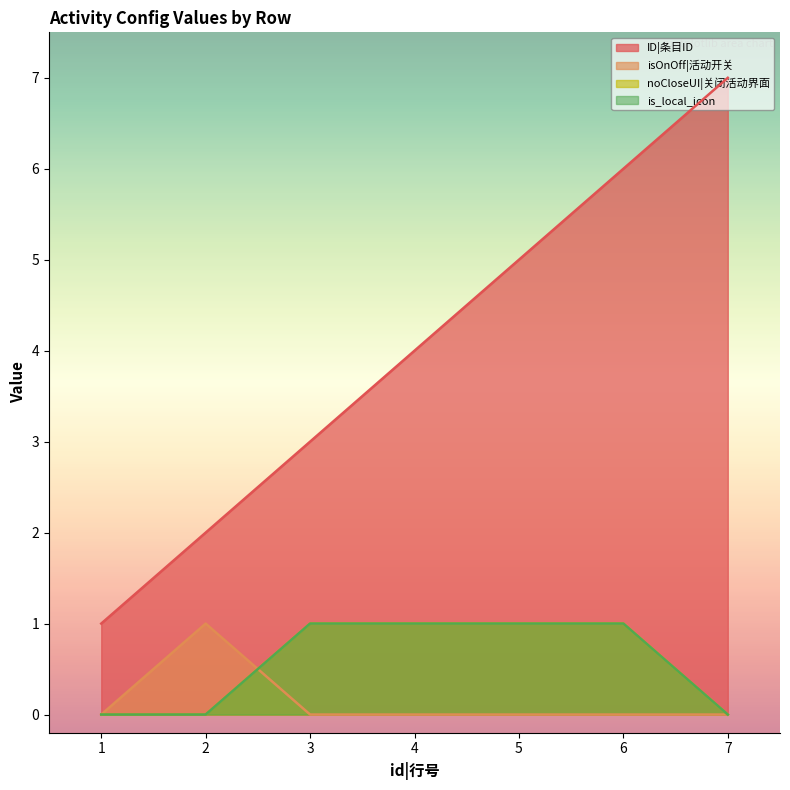

Which has a higher value, 7 or 2?

7